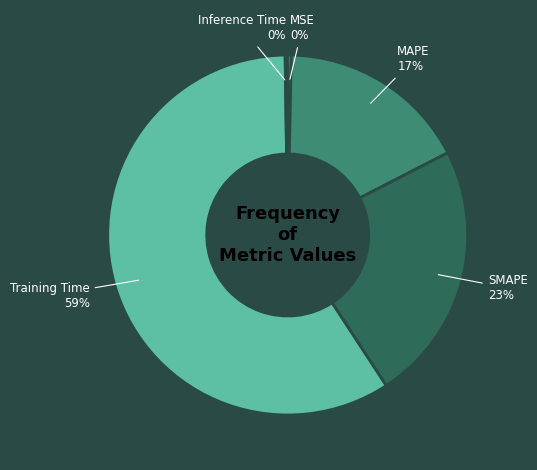

Which category has the biggest portion of the pie?

Training Time